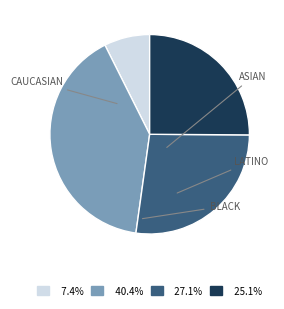

Is there any slice that represents more than half of the pie?

No